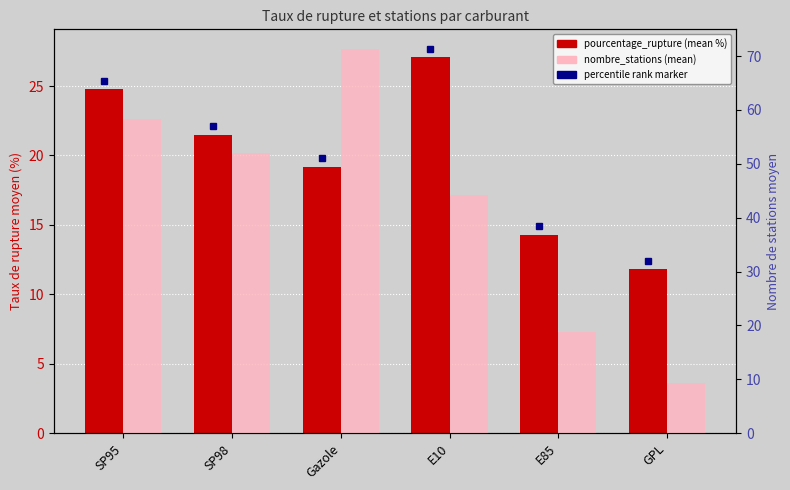

What is the lowest value of the pourcentage_rupture (mean %) series?

11.8